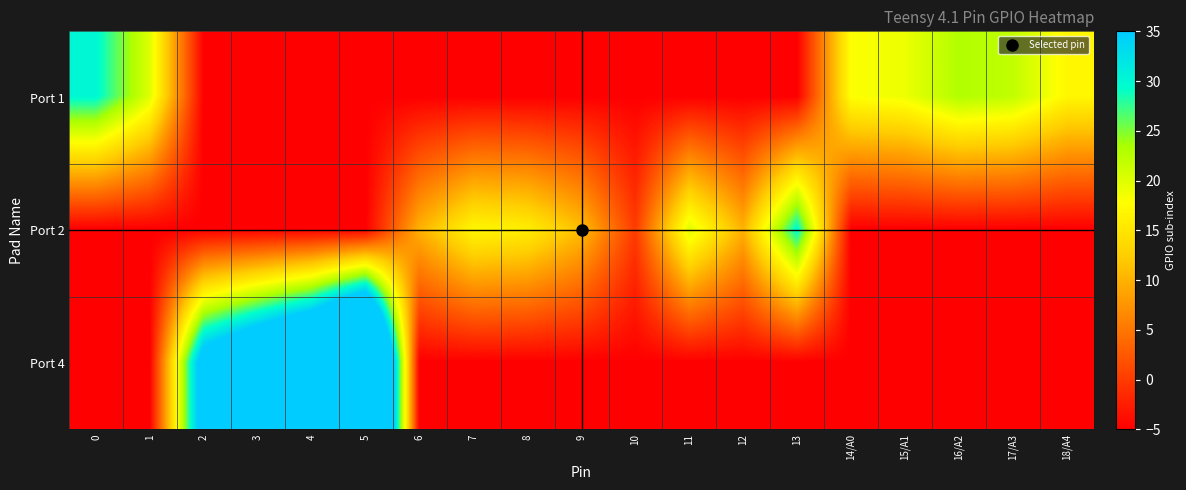

Between 11 and 16/A2, which is larger?

16/A2